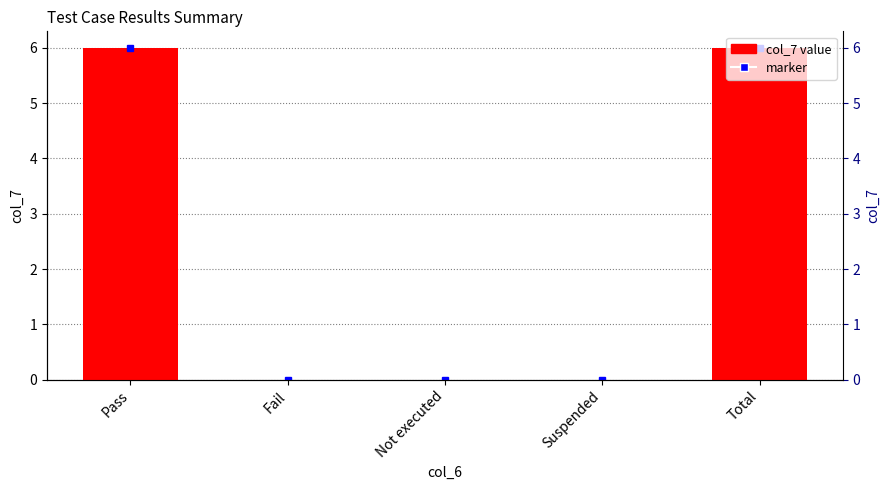

List the labels in order of value, smallest first.

Fail, Not executed, Suspended, Pass, Total